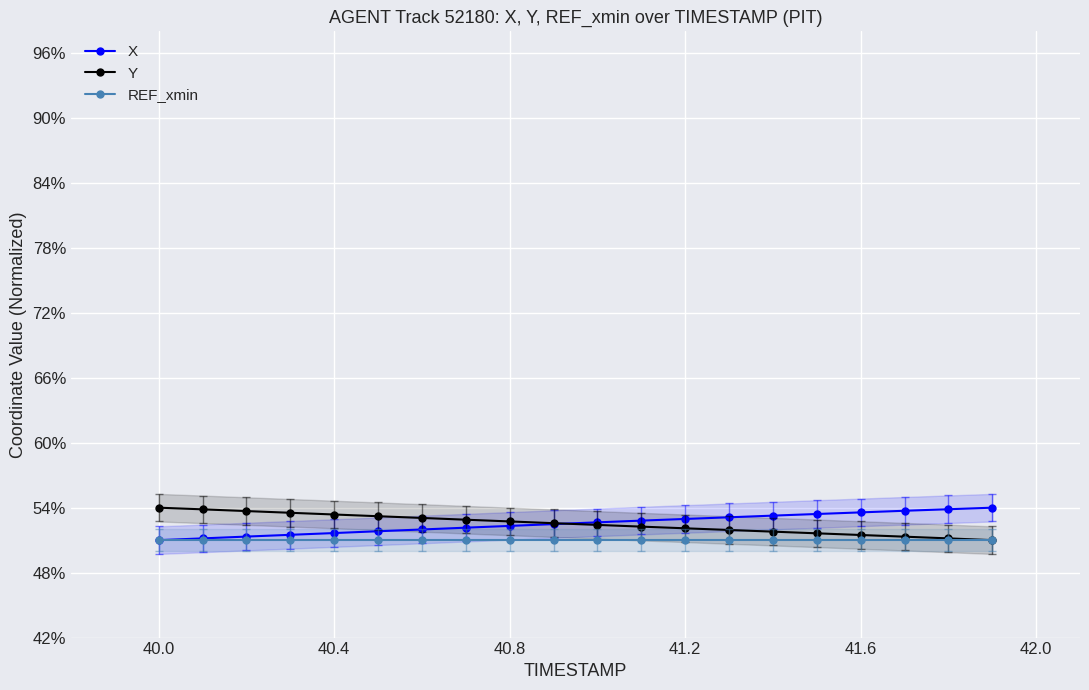

Reading left to right, what are all the values shown in this chart?

X: 0.5	0.5	0.5	0.5	0.5	0.5	0.5	0.5	0.5	0.5	0.5	0.5	0.5	0.5	0.5	0.5	0.5	0.5	0.5	0.5
Y: 0.5	0.5	0.5	0.5	0.5	0.5	0.5	0.5	0.5	0.5	0.5	0.5	0.5	0.5	0.5	0.5	0.5	0.5	0.5	0.5
REF_xmin: 0.5	0.5	0.5	0.5	0.5	0.5	0.5	0.5	0.5	0.5	0.5	0.5	0.5	0.5	0.5	0.5	0.5	0.5	0.5	0.5